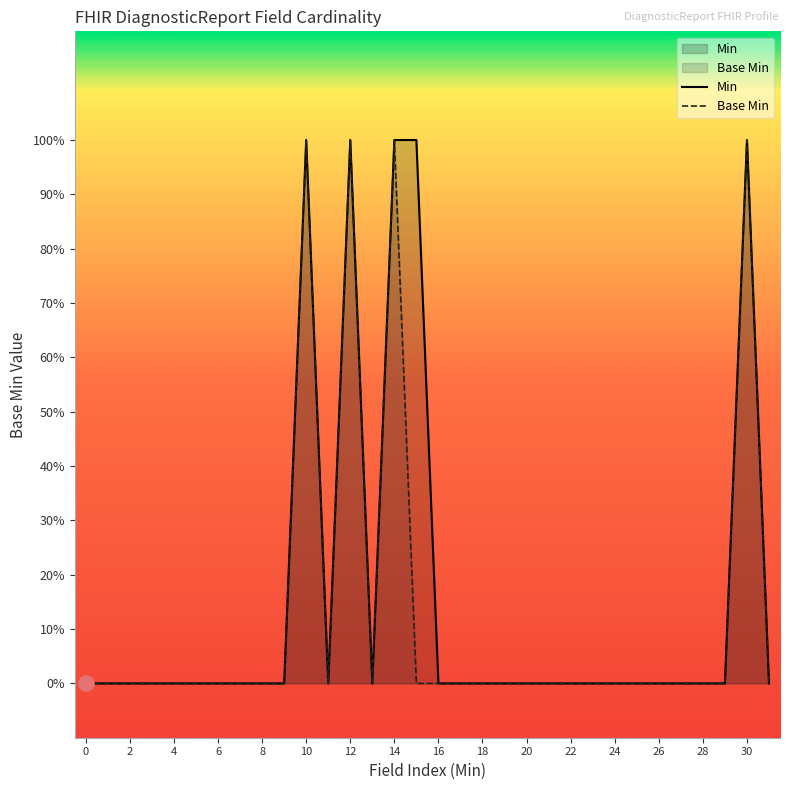

Which series has the largest total across all categories?

Min